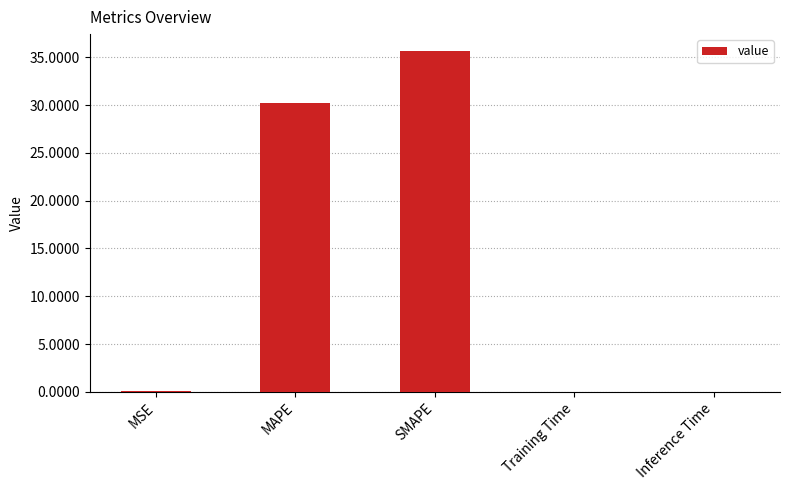

What is the maximum value shown in the chart?

35.7